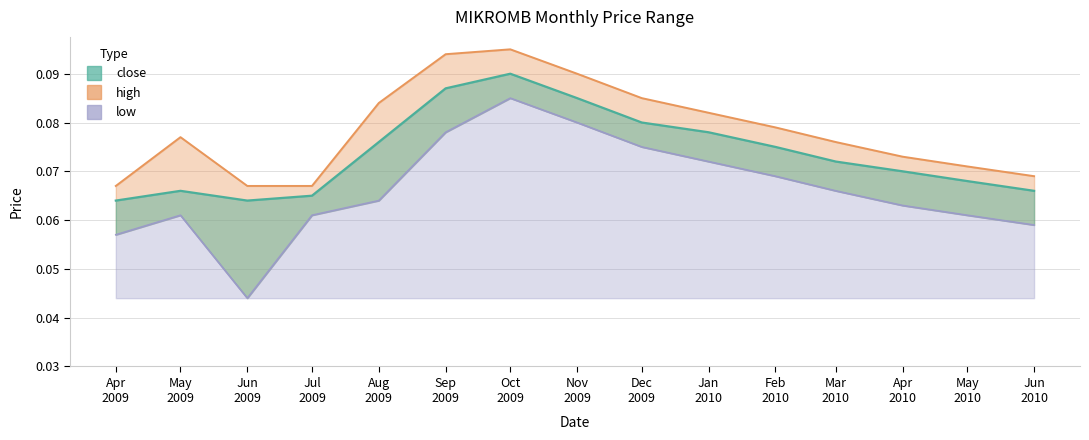

At how many categories does at least one series exceed 0?

15